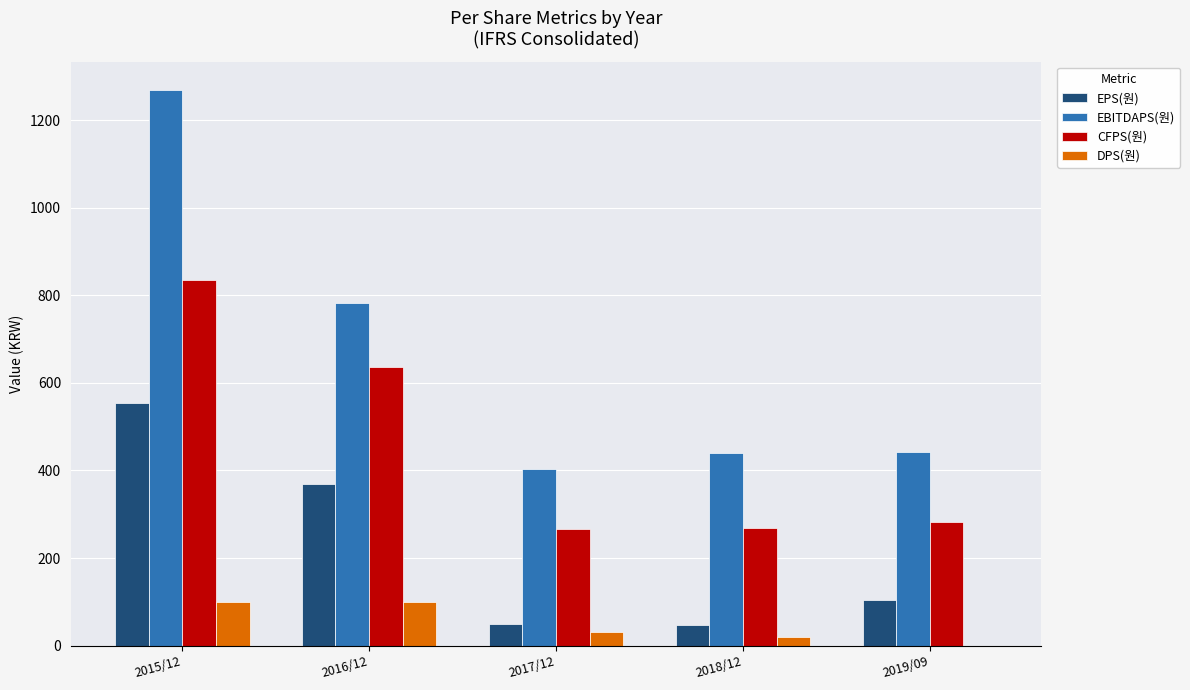

What is the sum of all EPS(원) values?

1123